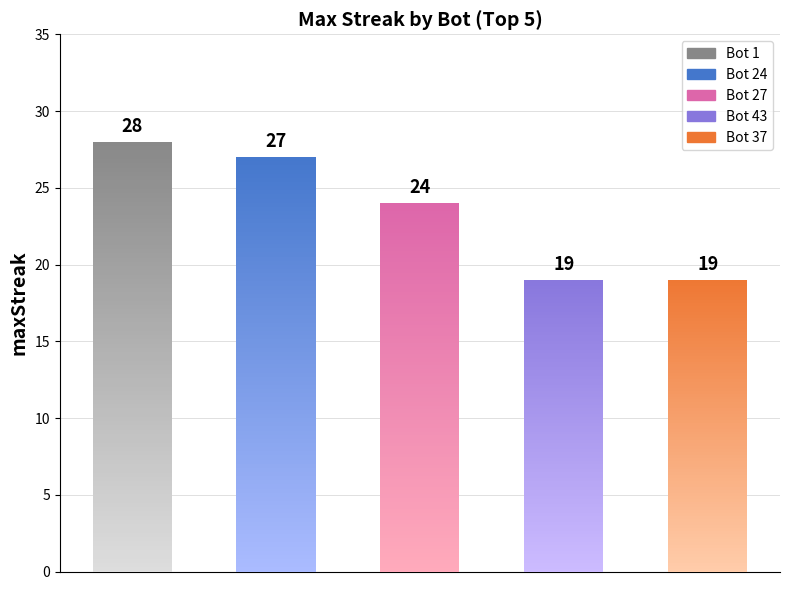

Count the number of values greater than 24.

2